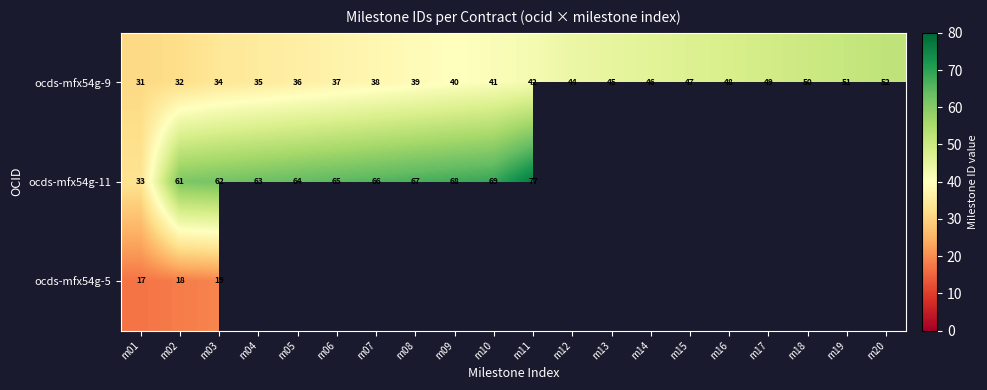

Which has a higher value, m14 or m11?

m14